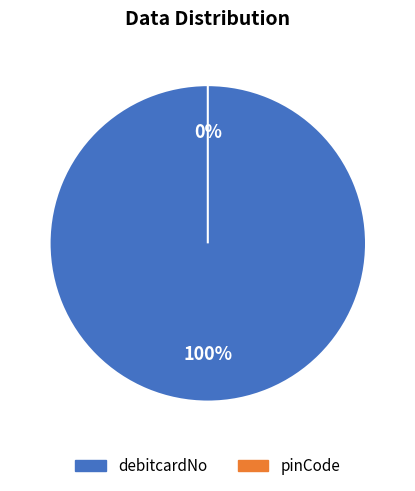

Count the number of slices in the pie.

2